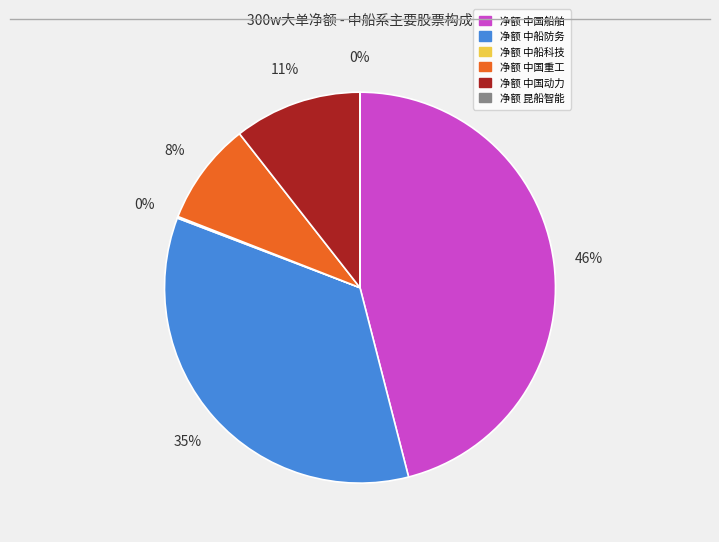

Is there a majority slice in this chart?

No